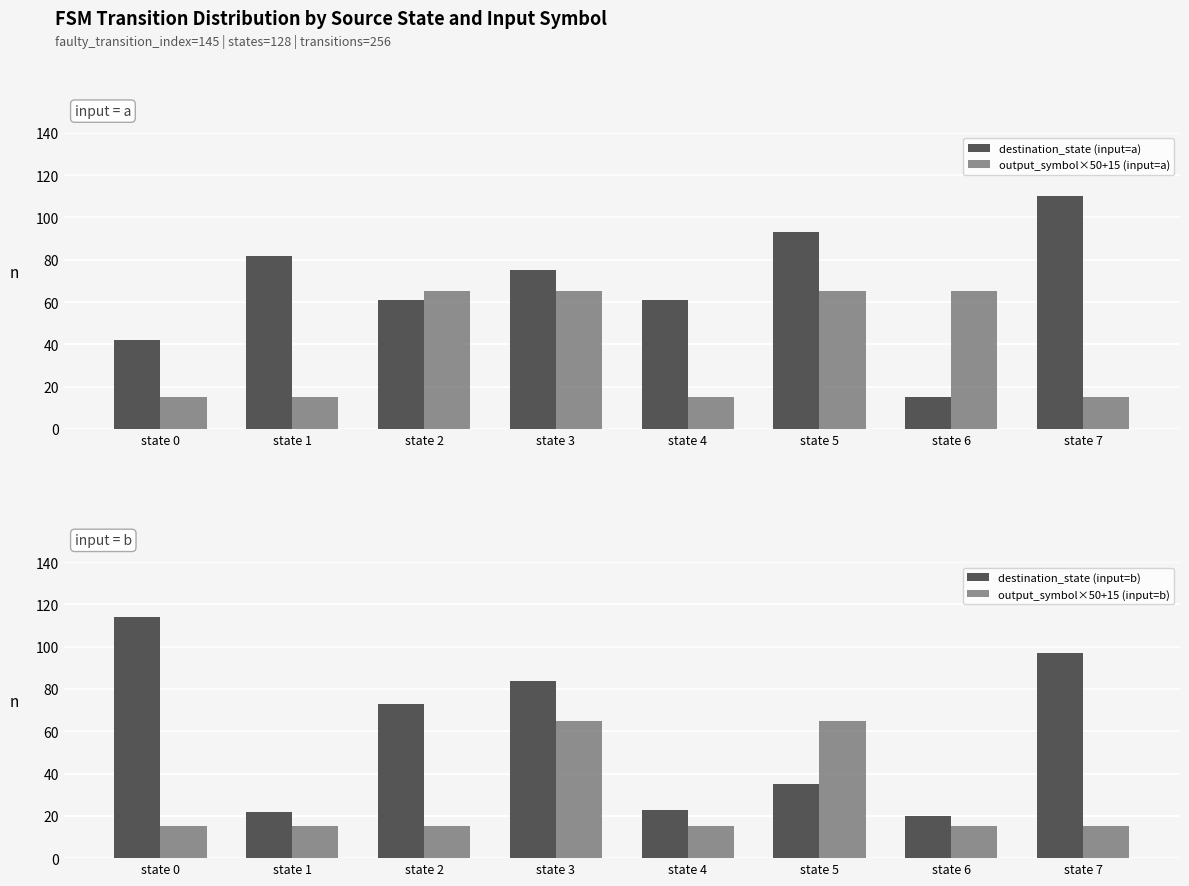

Rank the series by their maximum value, from highest to lowest.

destination_state (input=b), destination_state (input=a), output_symbol×50+15 (input=a), output_symbol×50+15 (input=b)